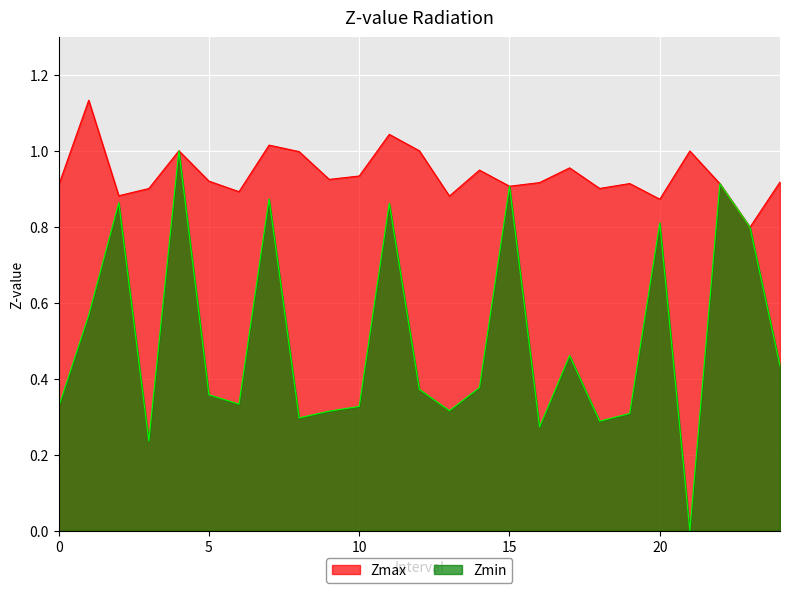

True or false: Zmax and Zmin cross at least once.

False